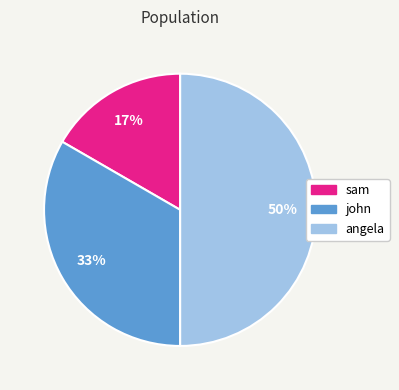

To the nearest percent, what is the average slice percentage?

33%